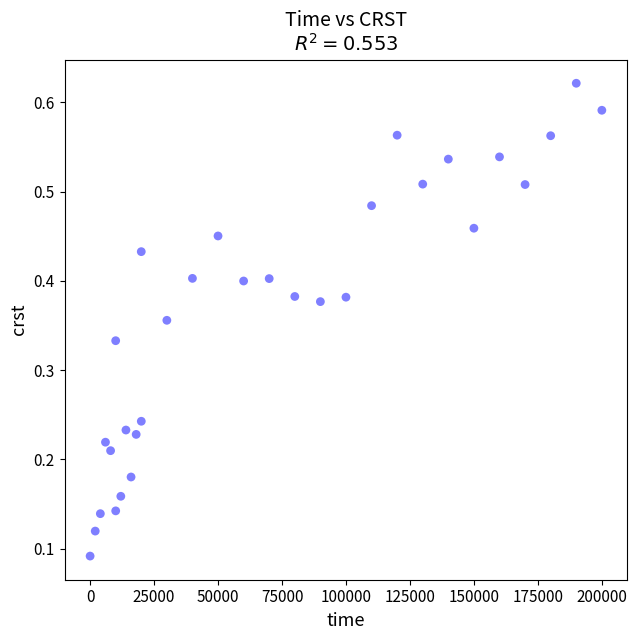

What is the range of X values (max minus min)?

199990.0